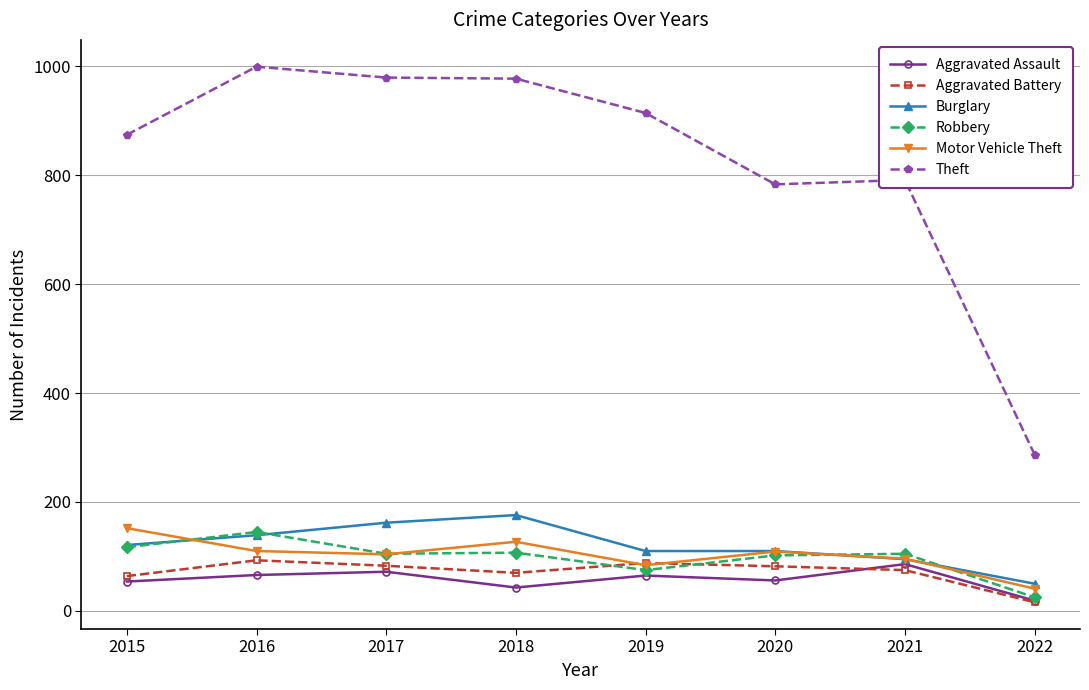

True or false: Motor Vehicle Theft and Robbery intersect in this chart.

True